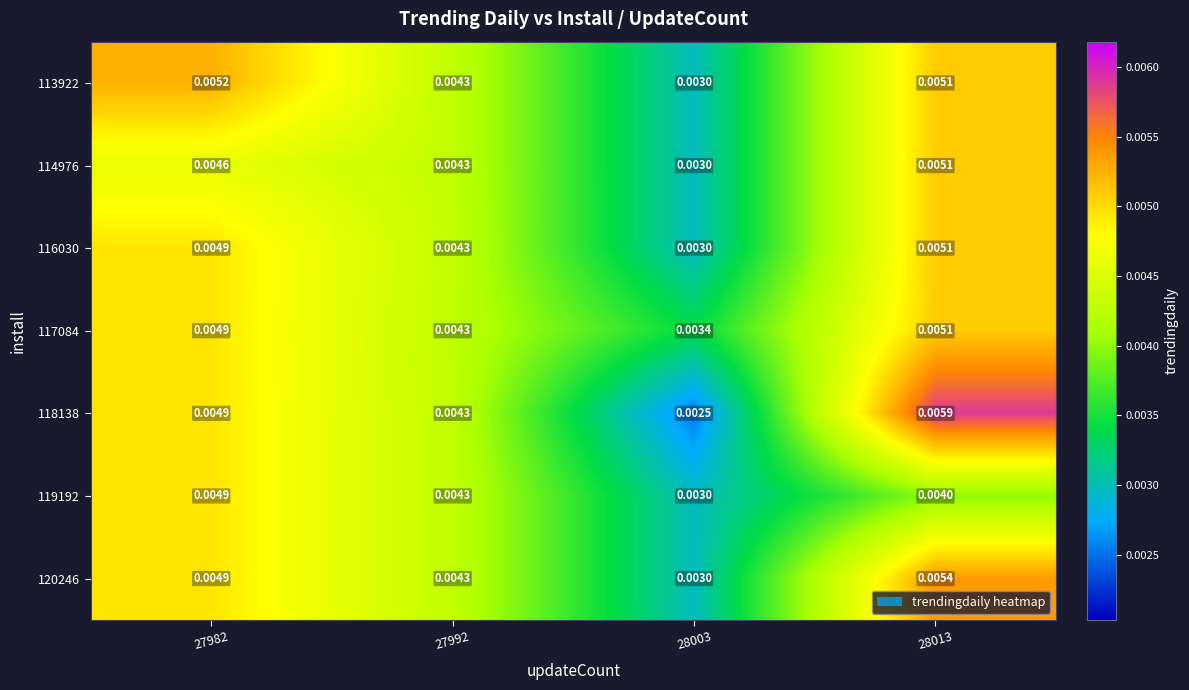

At which category does the chart reach its minimum across all series?

28003